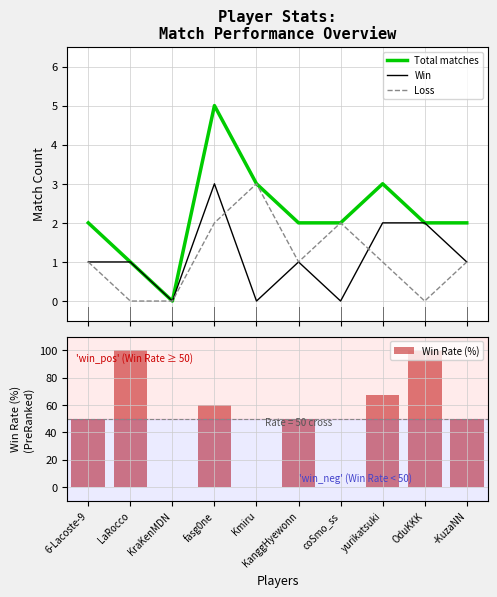

How many values in the Loss series exceed 1?

3